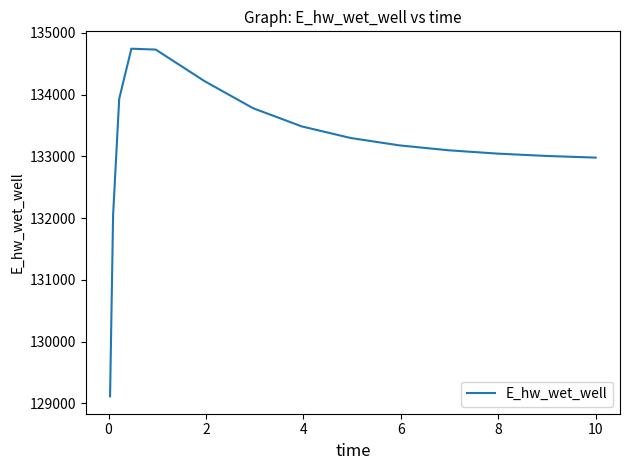

What is the difference between the maximum and minimum values?

5630.8